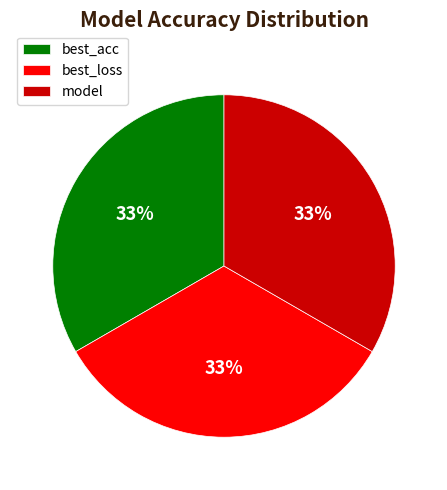

Is there any slice that represents more than half of the pie?

No